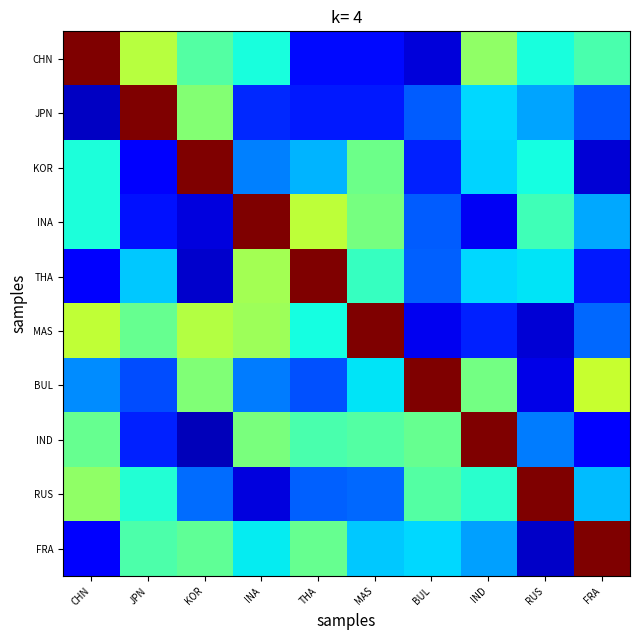

Reading left to right, transcribe all the data shown in this chart.

CHN: CHN=1.0	JPN=0.6	KOR=0.5	INA=0.4	THA=0.1	MAS=0.1	BUL=0.1	IND=0.5	RUS=0.4	FRA=0.4
JPN: CHN=0.1	JPN=1.0	KOR=0.5	INA=0.2	THA=0.2	MAS=0.2	BUL=0.2	IND=0.3	RUS=0.3	FRA=0.2
KOR: CHN=0.4	JPN=0.1	KOR=1.0	INA=0.3	THA=0.3	MAS=0.5	BUL=0.2	IND=0.3	RUS=0.4	FRA=0.1
INA: CHN=0.4	JPN=0.1	KOR=0.1	INA=1.0	THA=0.6	MAS=0.5	BUL=0.2	IND=0.1	RUS=0.4	FRA=0.3
THA: CHN=0.1	JPN=0.3	KOR=0.1	INA=0.6	THA=1.0	MAS=0.4	BUL=0.2	IND=0.3	RUS=0.4	FRA=0.2
MAS: CHN=0.6	JPN=0.5	KOR=0.6	INA=0.5	THA=0.4	MAS=1.0	BUL=0.1	IND=0.2	RUS=0.1	FRA=0.2
BUL: CHN=0.3	JPN=0.2	KOR=0.5	INA=0.2	THA=0.2	MAS=0.3	BUL=1.0	IND=0.5	RUS=0.1	FRA=0.6
IND: CHN=0.5	JPN=0.2	KOR=0.1	INA=0.5	THA=0.4	MAS=0.5	BUL=0.5	IND=1.0	RUS=0.2	FRA=0.1
RUS: CHN=0.5	JPN=0.4	KOR=0.2	INA=0.1	THA=0.2	MAS=0.2	BUL=0.5	IND=0.4	RUS=1.0	FRA=0.3
FRA: CHN=0.1	JPN=0.4	KOR=0.5	INA=0.4	THA=0.5	MAS=0.3	BUL=0.3	IND=0.3	RUS=0.1	FRA=1.0